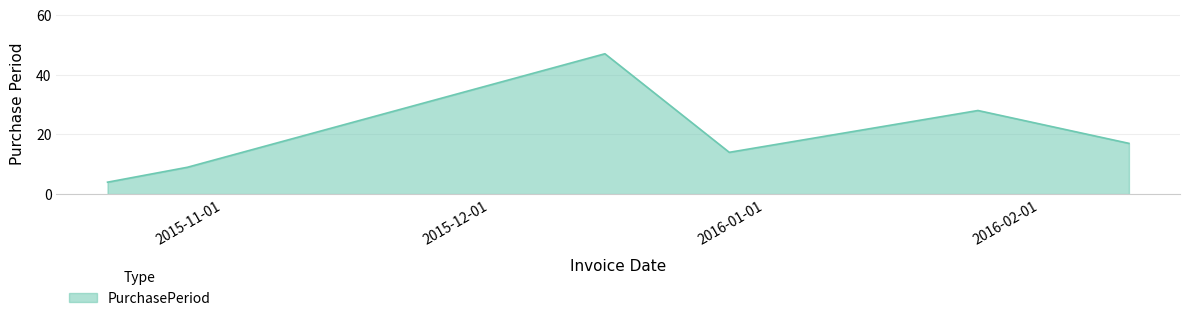

What is the average value?

20